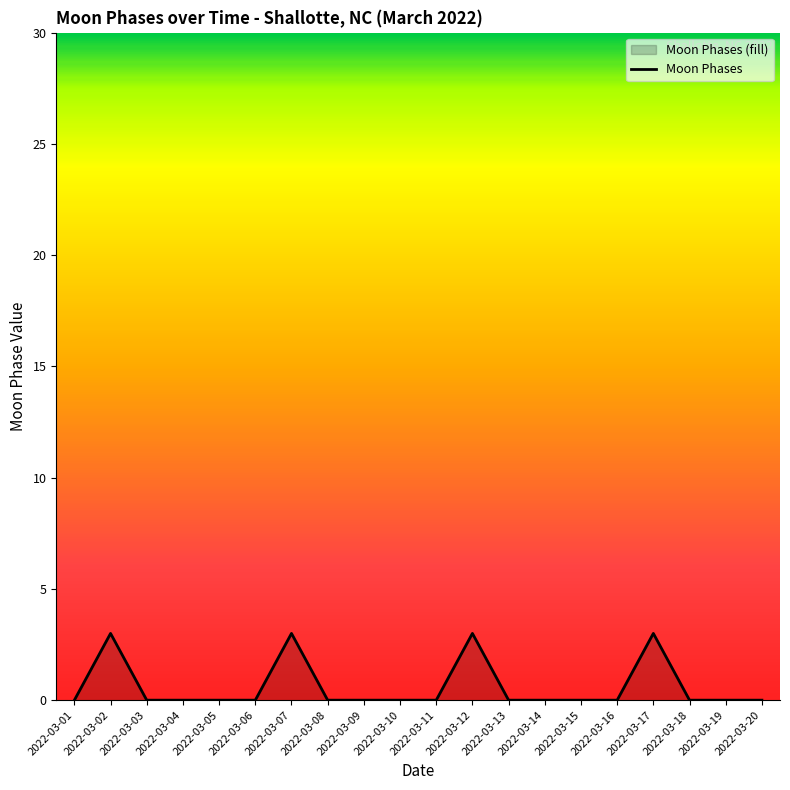

The value at 2022-03-13 is 1. True or false?

False